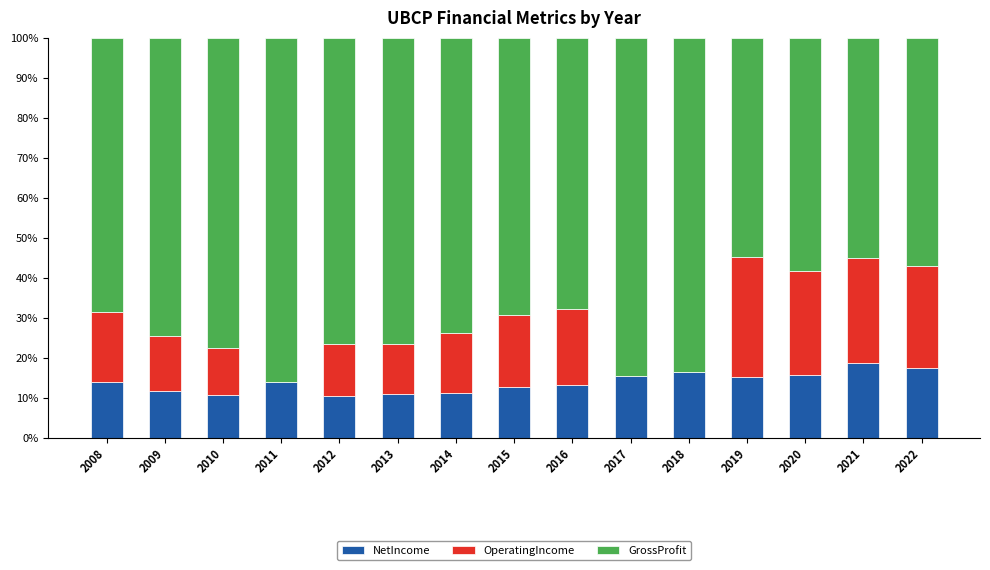

What is the maximum value for NetIncome?

18.7